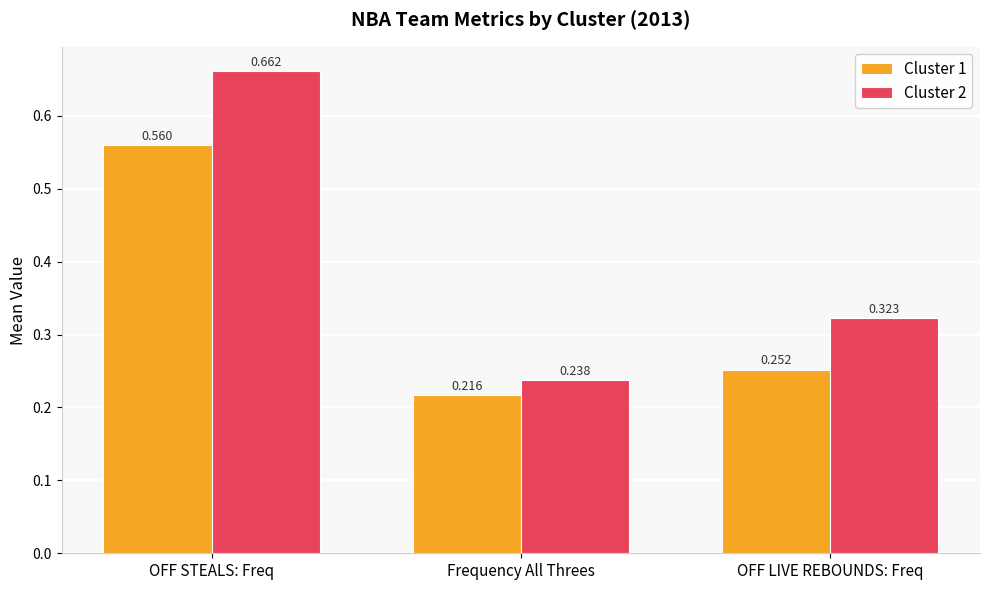

Which category has the lowest value across all series?

Frequency All Threes